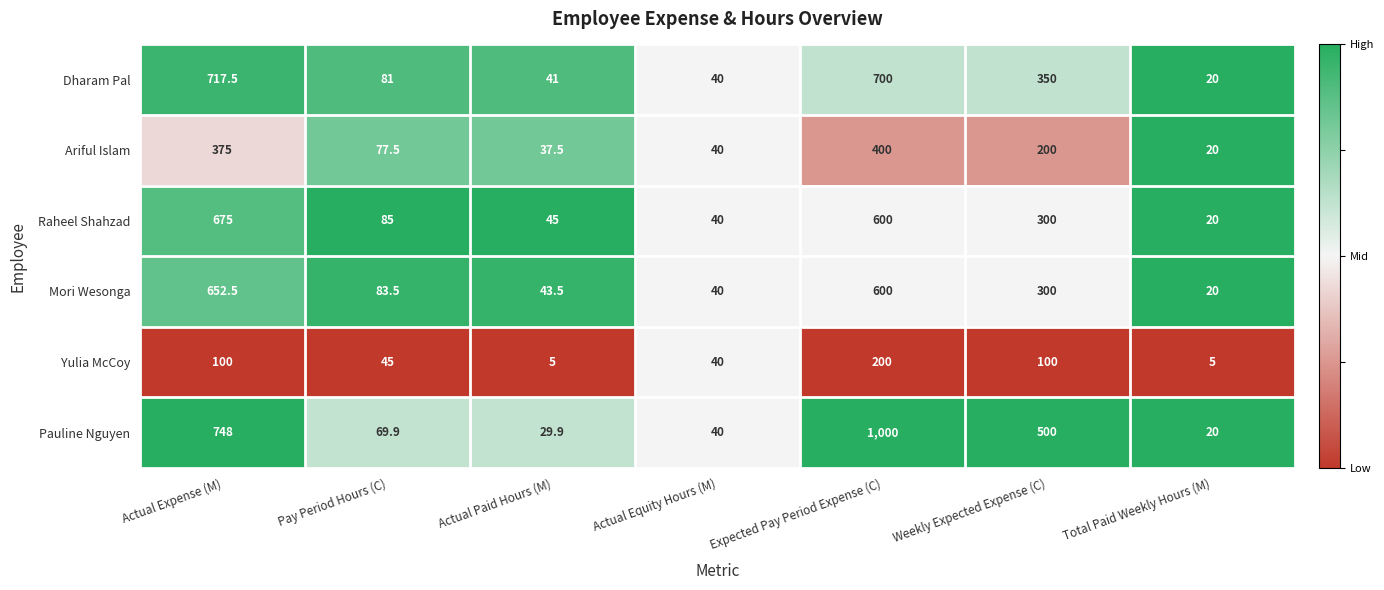

At which label is Ariful Islam closest to 210?

Weekly Expected Expense (C)